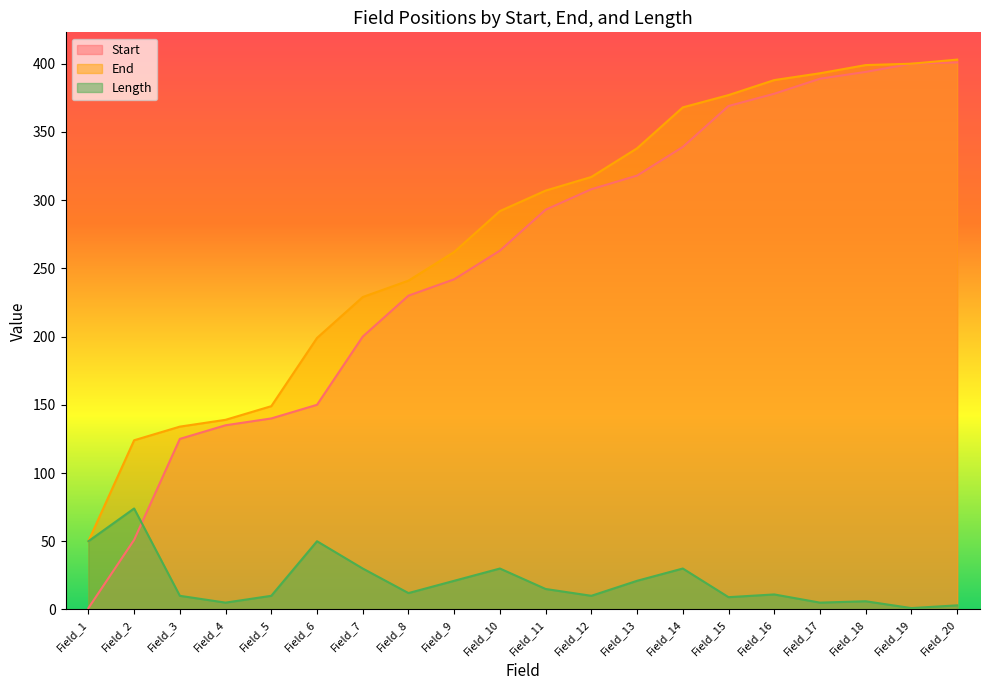

Is the value of Length at Field_13 greater than the value of End at Field_4?

No